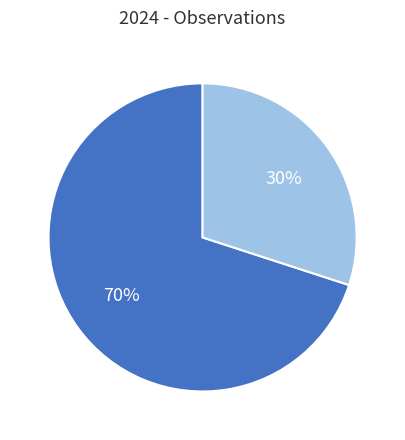

To the nearest percent, what is the average slice percentage?

50%